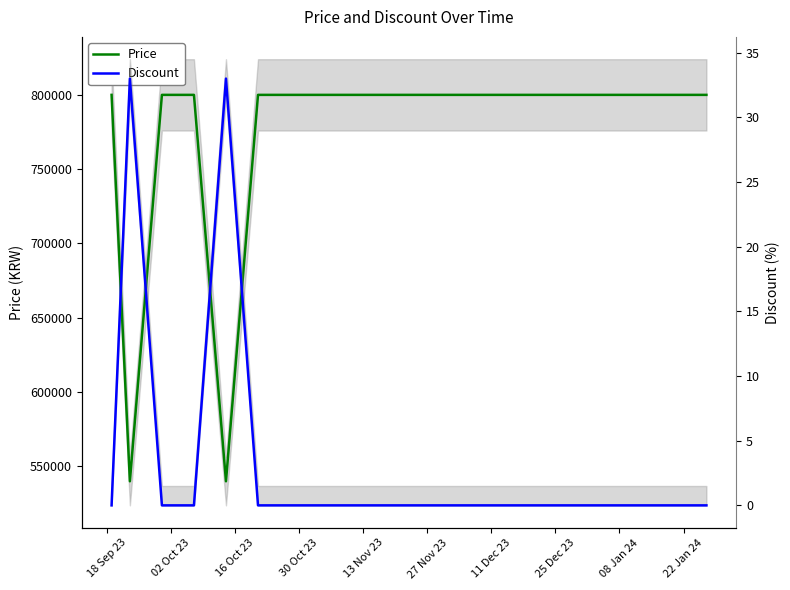

Is this an area chart (filled region under the line)?

No